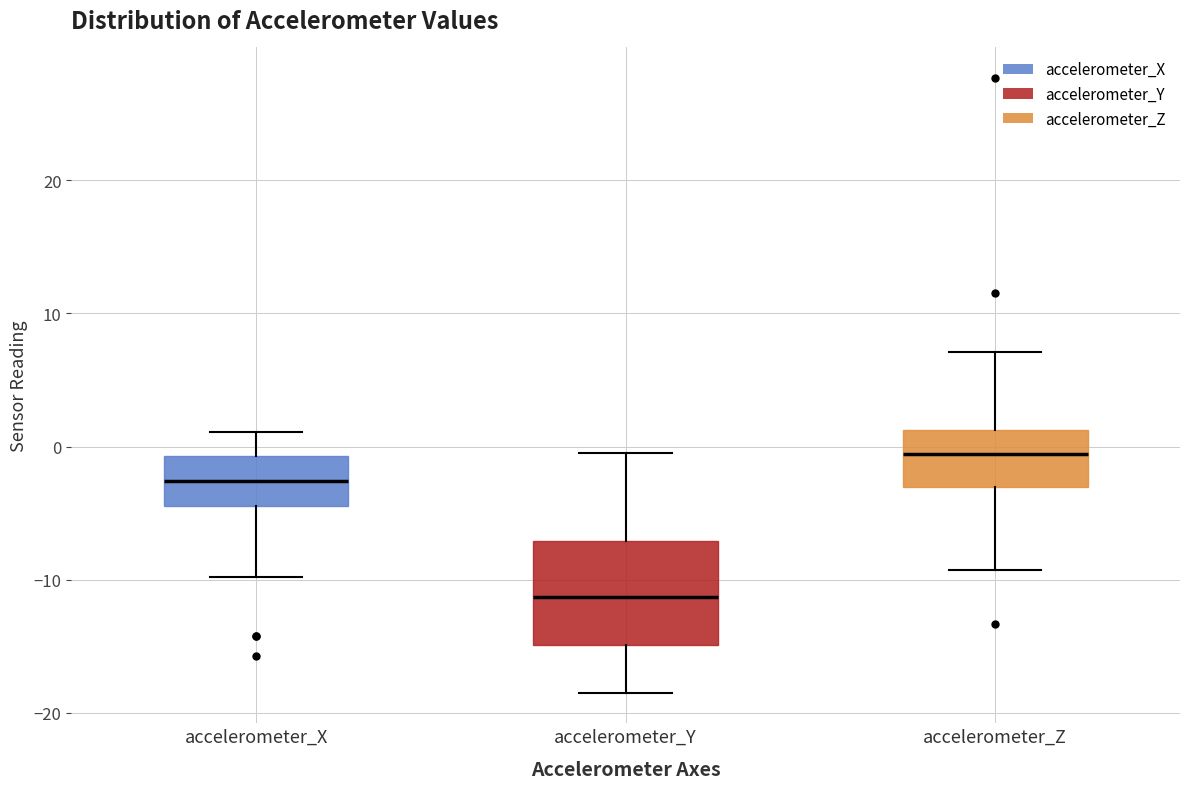

Reading left to right, read every box against the y-axis: the position of its median line, the range the box covers, and the ends of its whiskers. The values are not printed on the chart, so give them approximately, as read against the axis.

accelerometer_X: median -3, box -4 to -1, whiskers -10 to 1
accelerometer_Y: median -11, box -15 to -7, whiskers -18 to 0
accelerometer_Z: median -1, box -3 to 1, whiskers -9 to 7